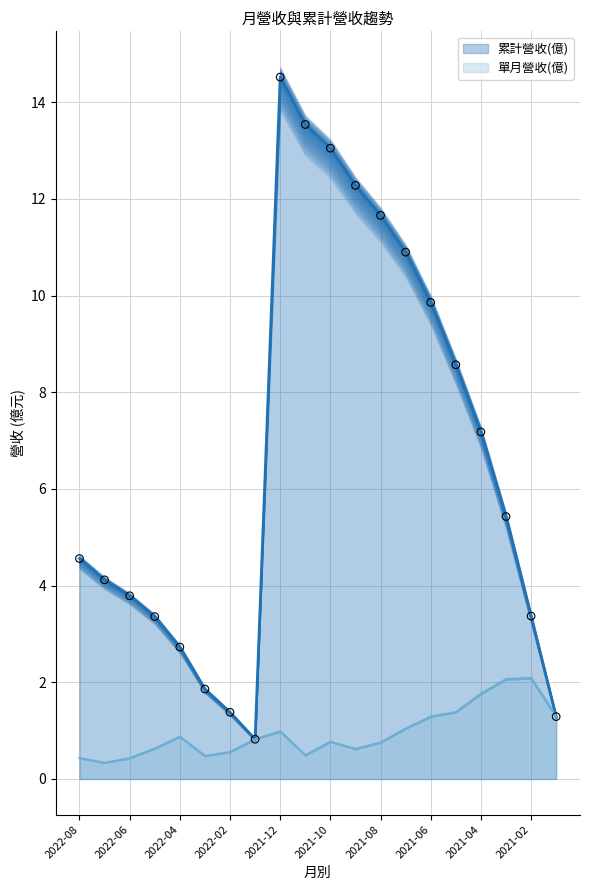

Which series contains the lowest Y value?

單月營收(億)